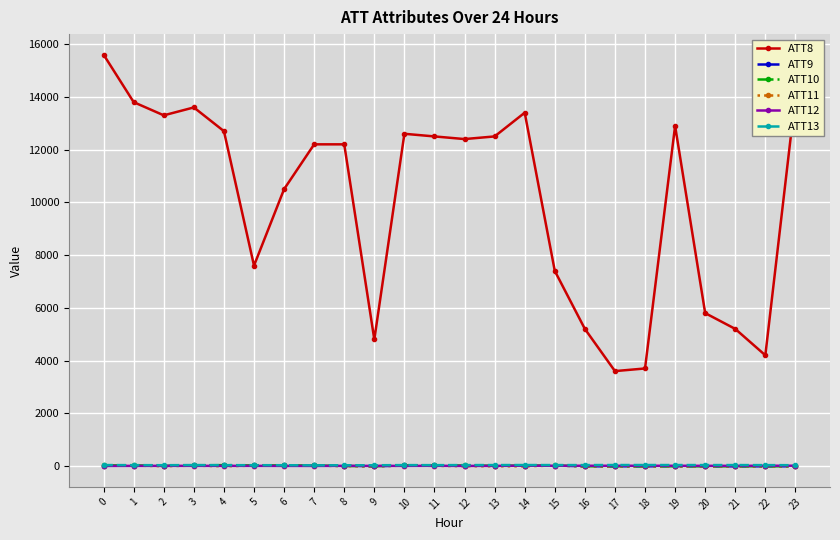

Which series has the largest total across all categories?

ATT8